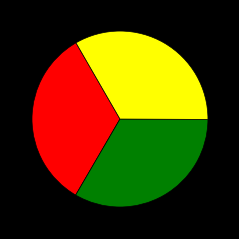

Is there a majority slice in this chart?

No